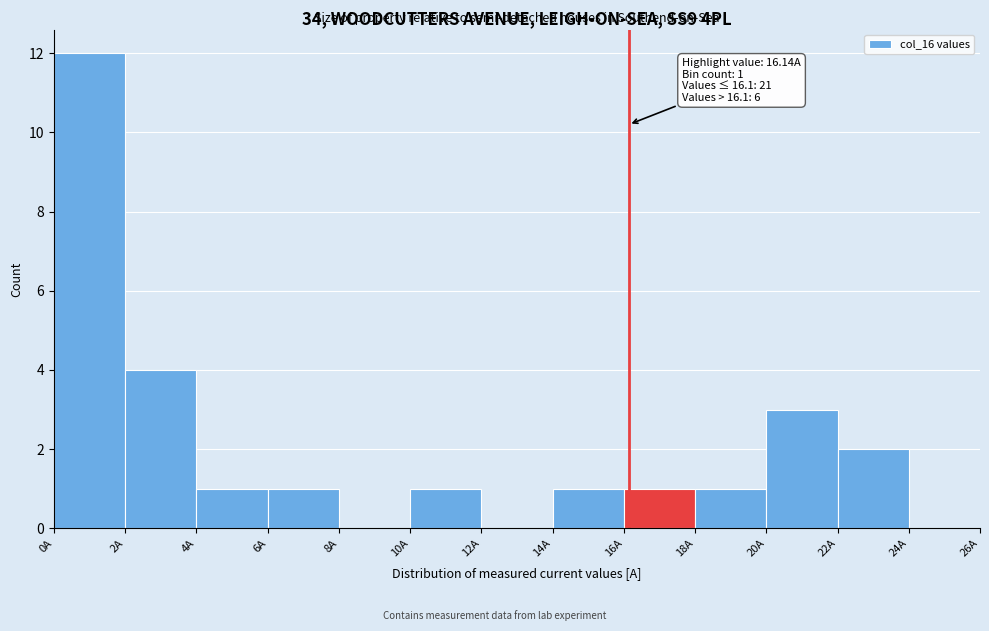

Over which range of the x-axis is the bar tallest?

0 to 2